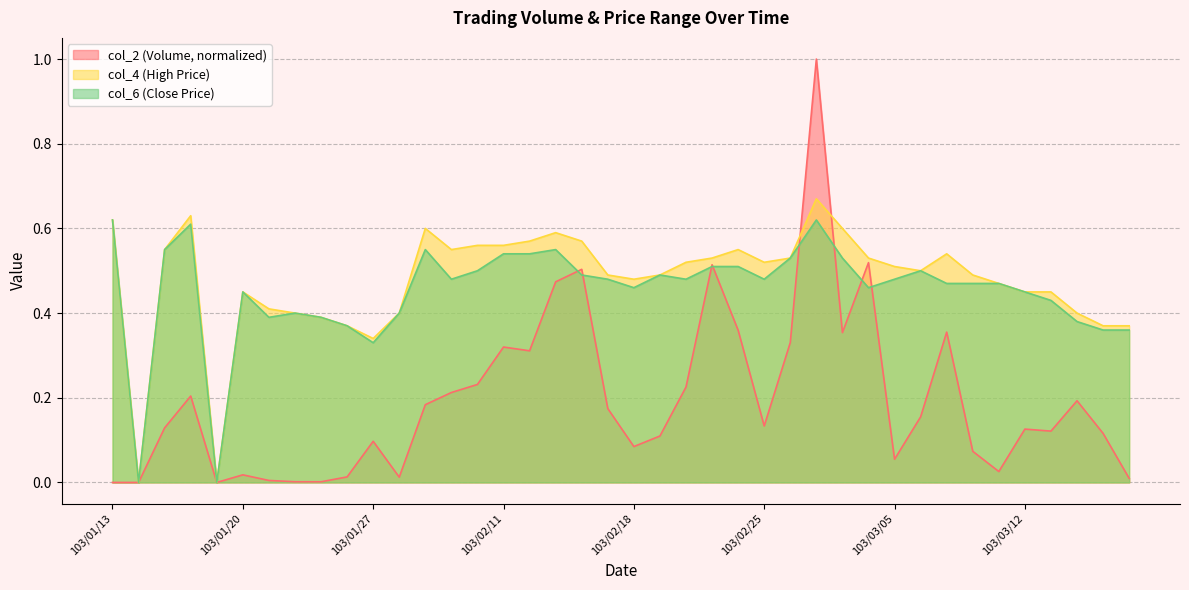

Which series has the widest spread of values?

col_2 (Volume, normalized)